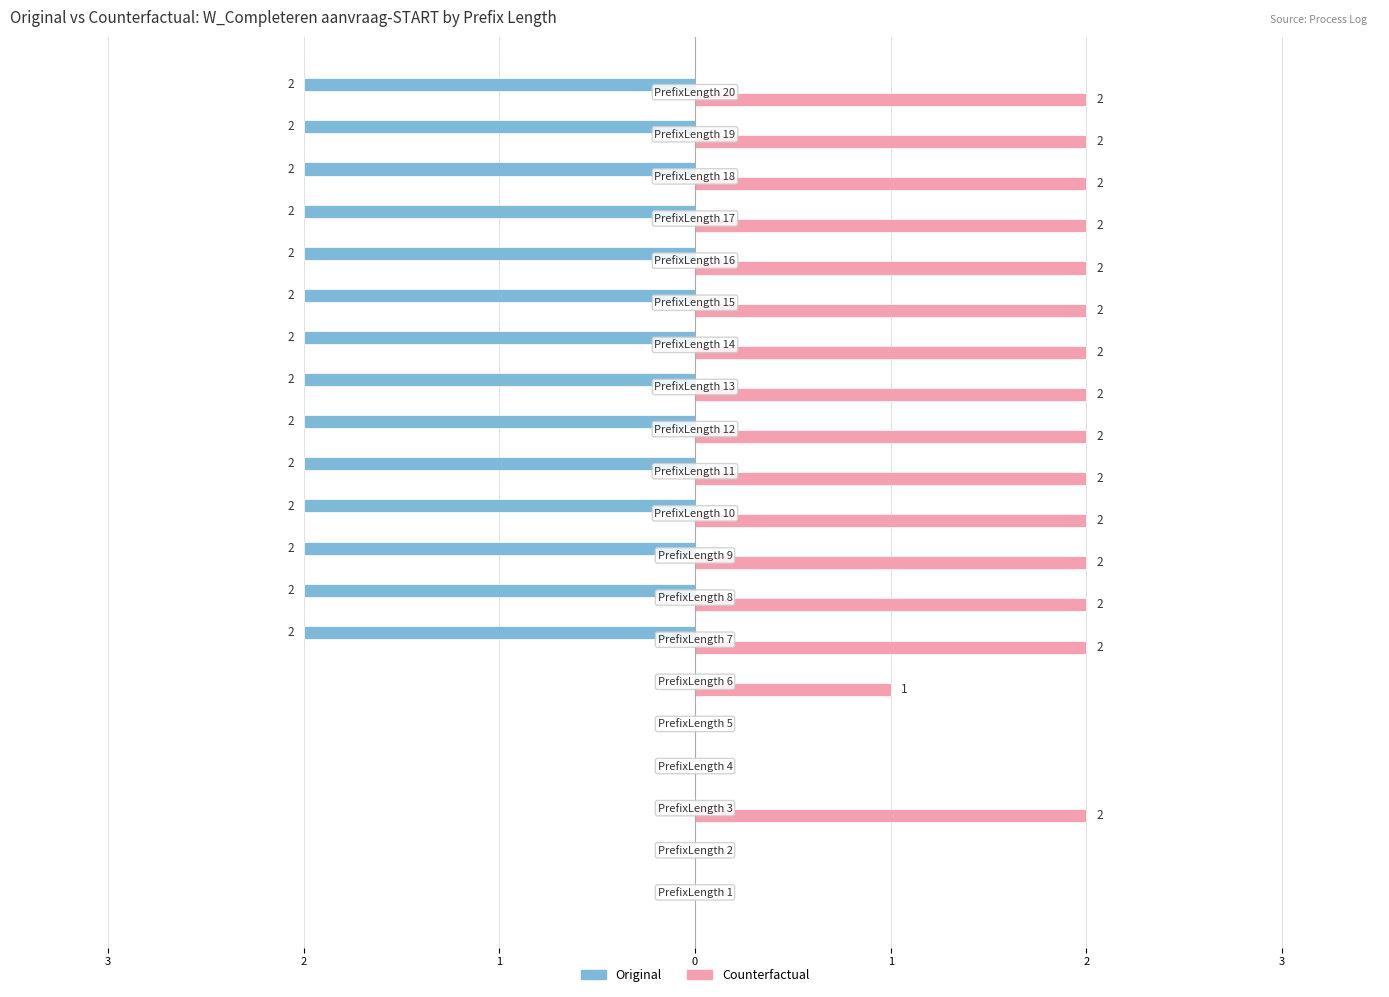

Is it true that Original equals 1 at PrefixLength 16?

False